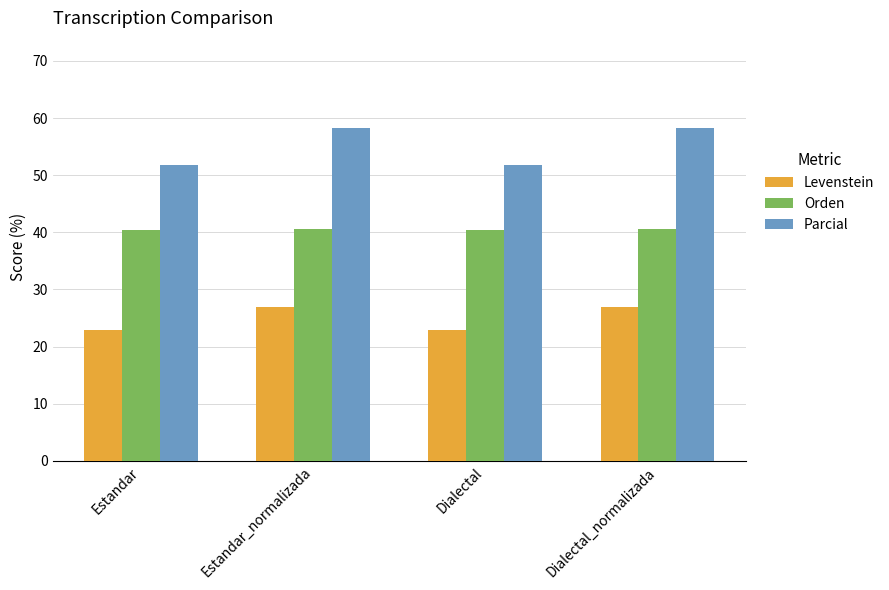

What is the minimum value for Levenstein?

22.9